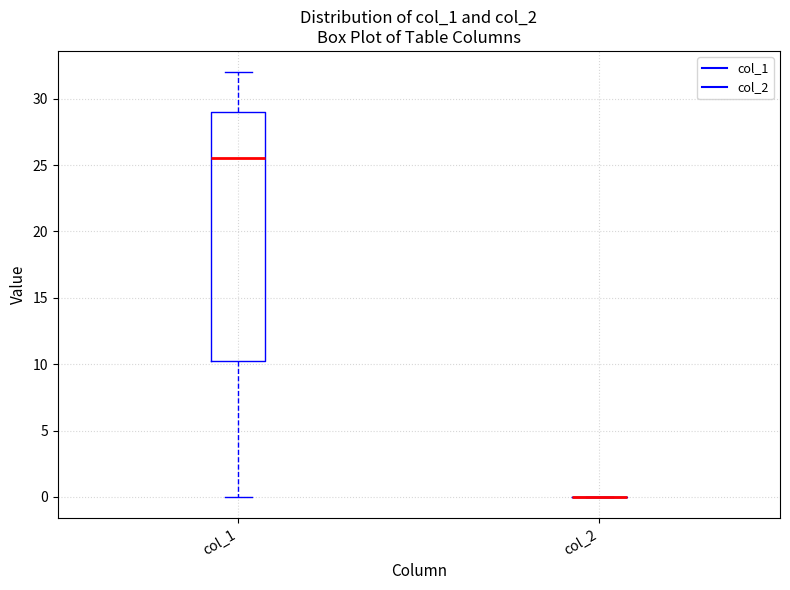

Where is the upper edge of the box for col_1 on the y-axis? The values are not printed on the chart, so give them approximately, as read against the axis.

29.0